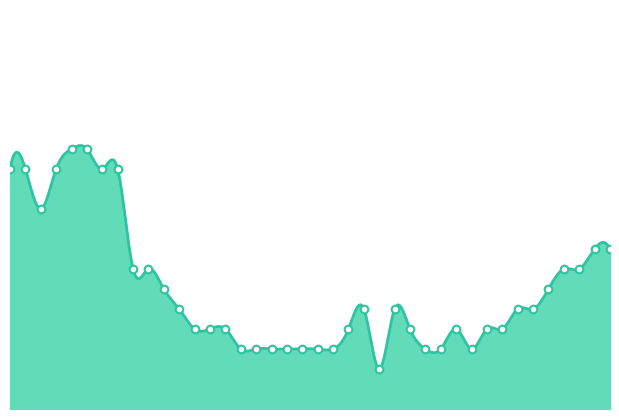

Between 2020-06-19 and 2020-06-21, which is larger?

2020-06-19